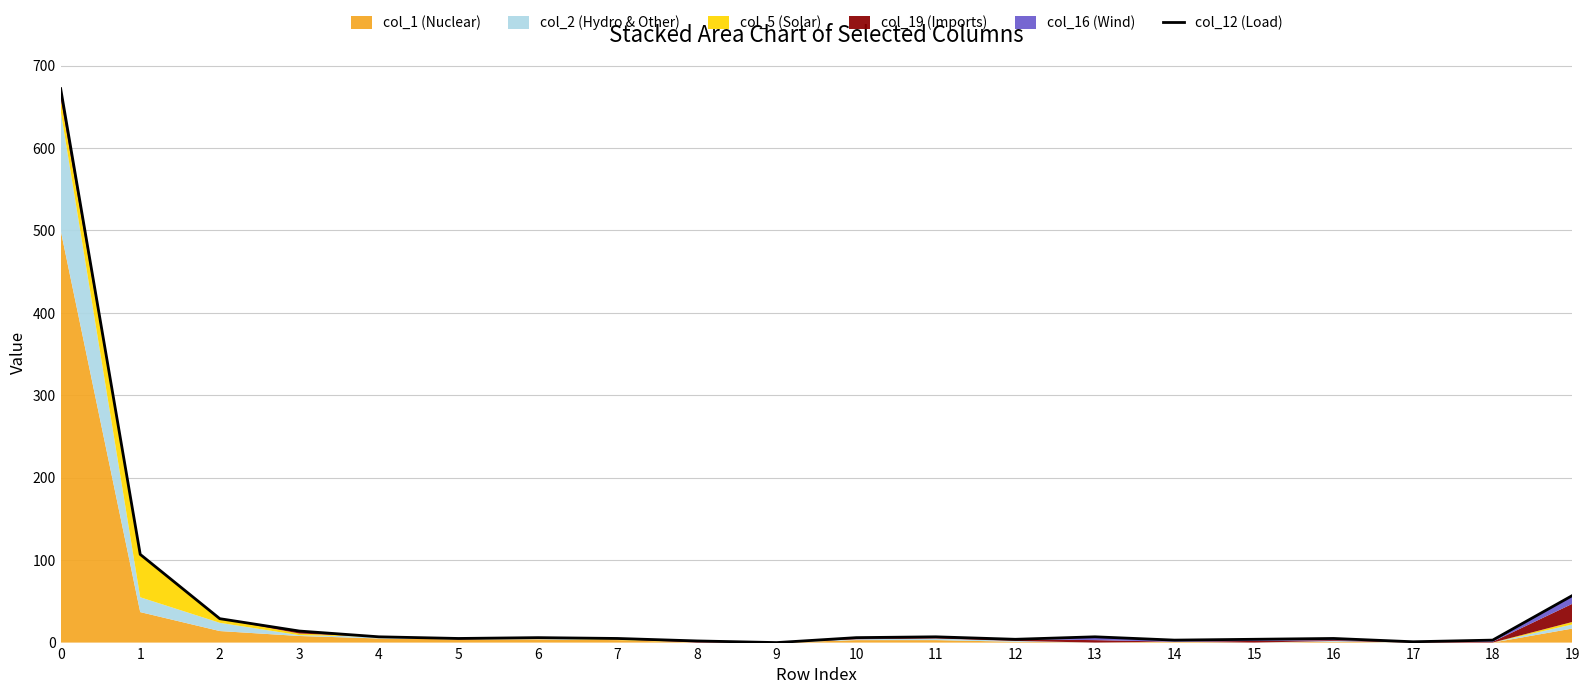

Reading left to right, extract all data points from this chart.

0=672	1=107	2=29	3=14	4=7	5=5	6=6	7=5	8=2	9=0	10=6	11=7	12=4	13=7	14=3	15=4	16=5	17=1	18=3	19=57